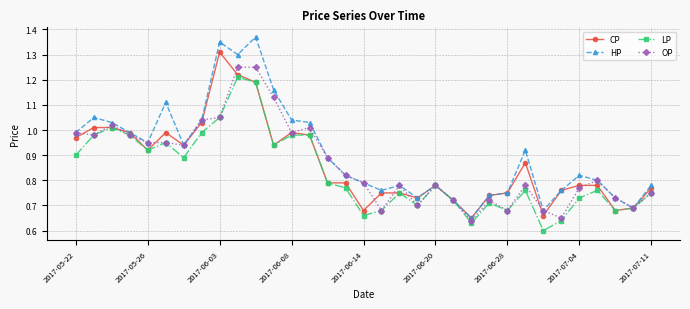

Rank the series by their maximum value, from lowest to highest.

LP, OP, CP, HP